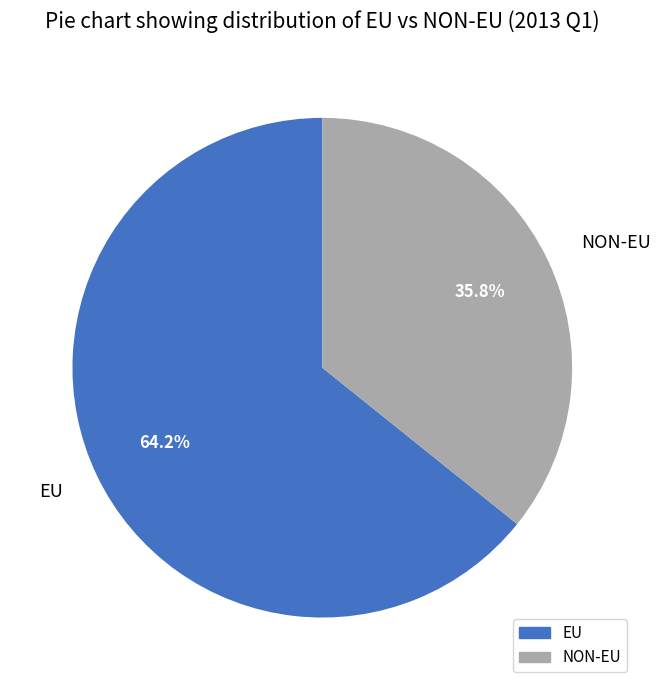

Which has a higher value, EU or NON-EU?

EU